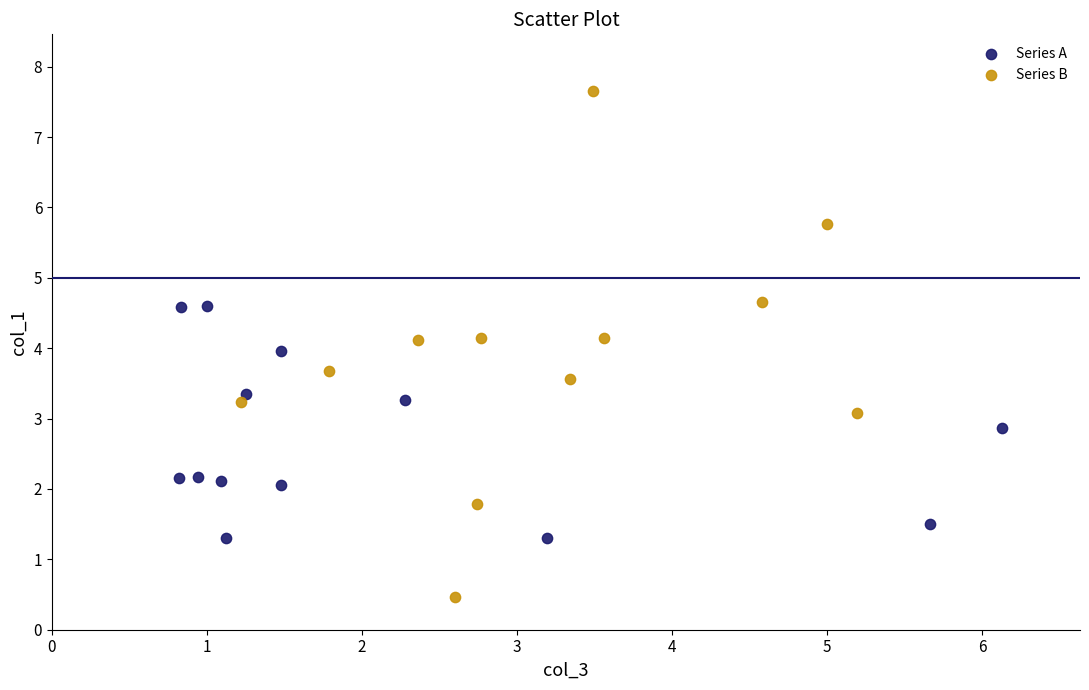

Which series reaches the maximum Y coordinate?

Series B